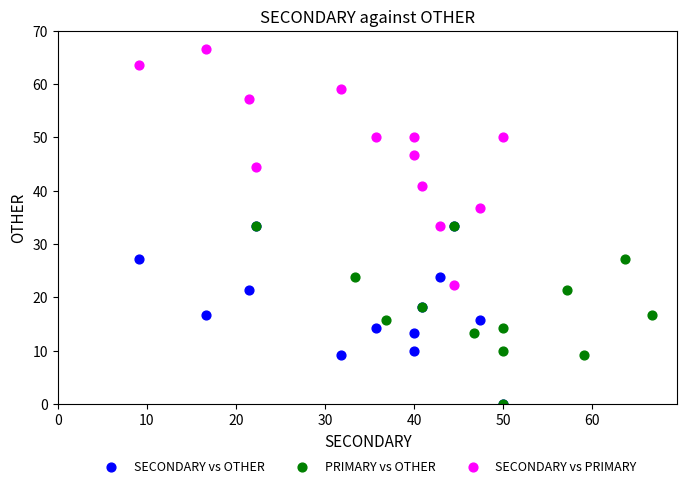

What are all the series names shown in the legend?

SECONDARY vs OTHER, PRIMARY vs OTHER, SECONDARY vs PRIMARY